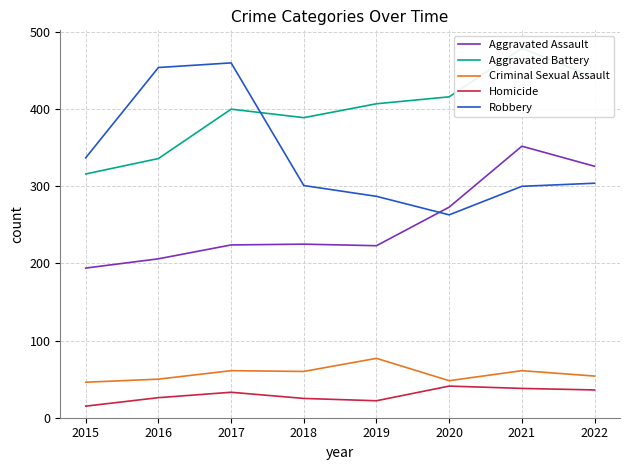

What is the sum of all Criminal Sexual Assault values?

457